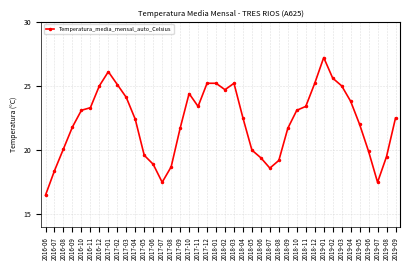

Is it true that the value at 2018-01 is 33.6?

False